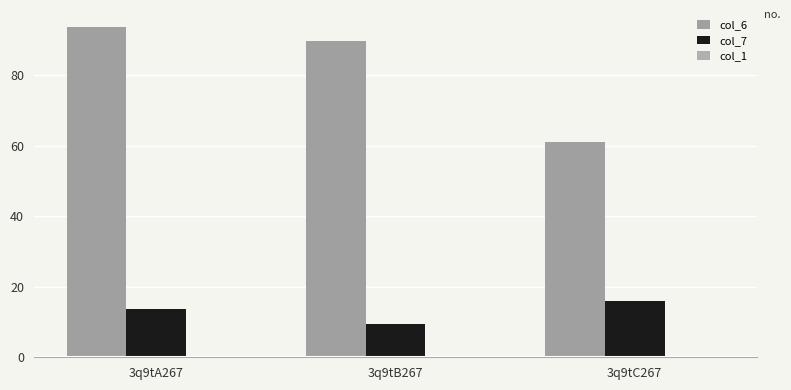

How many data points in col_6 are above 89?

2